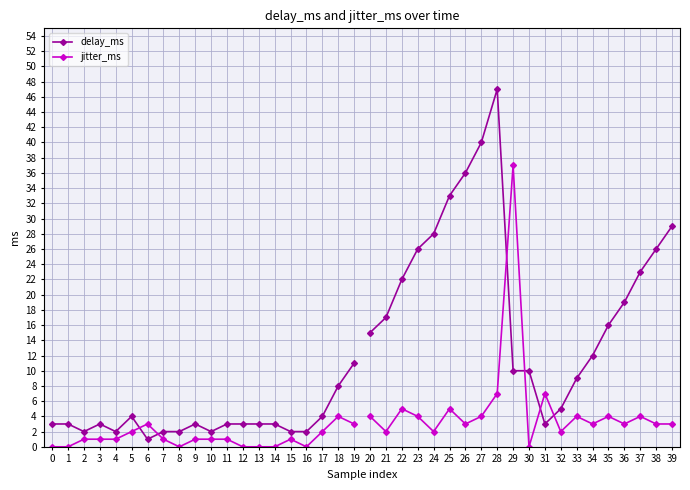

Read the jitter_ms value at 11.

1